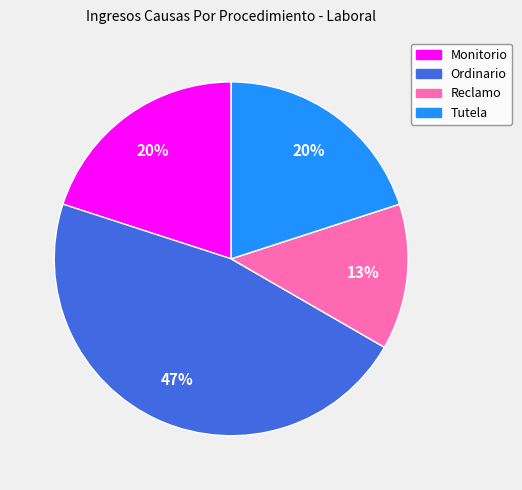

Approximately how many times larger is the value at Reclamo compared to Monitorio?

0.7